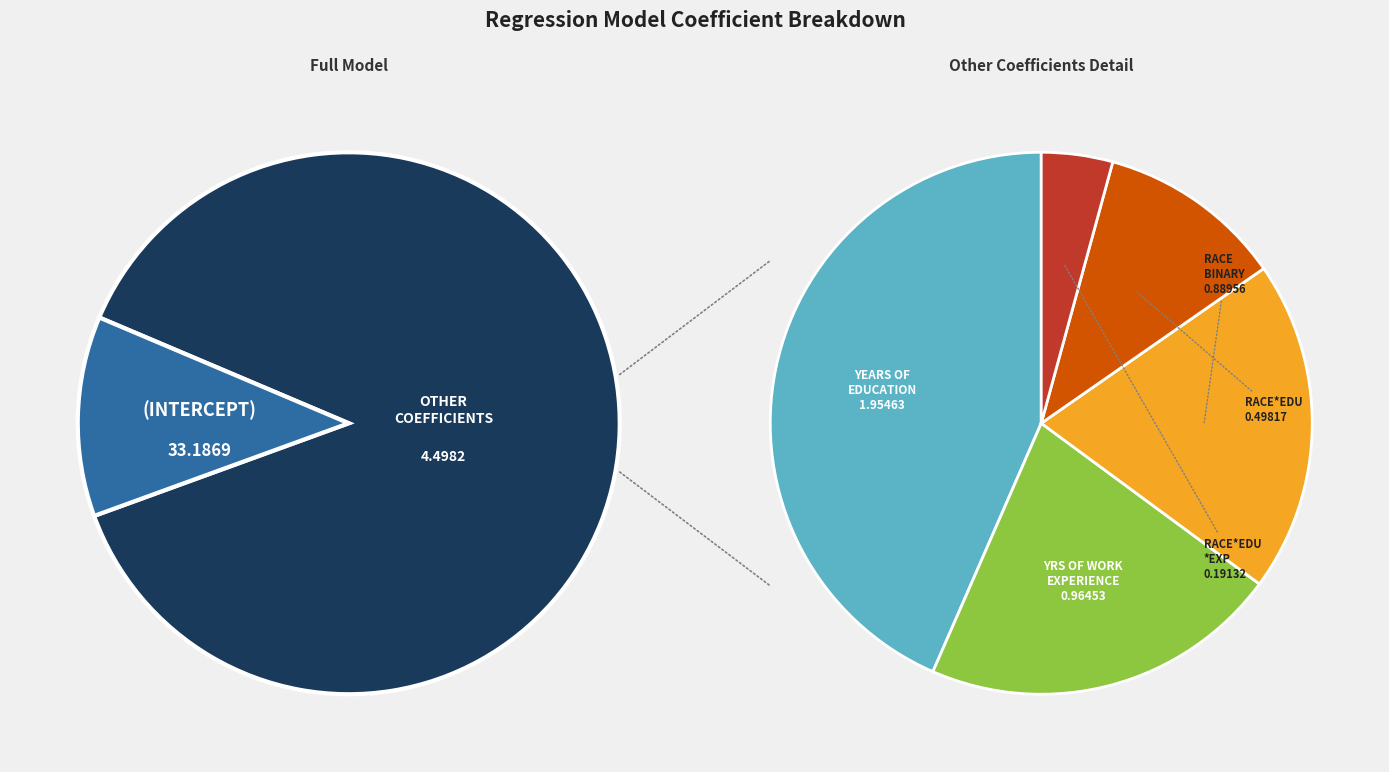

Is there any slice that represents more than half of the pie?

Yes